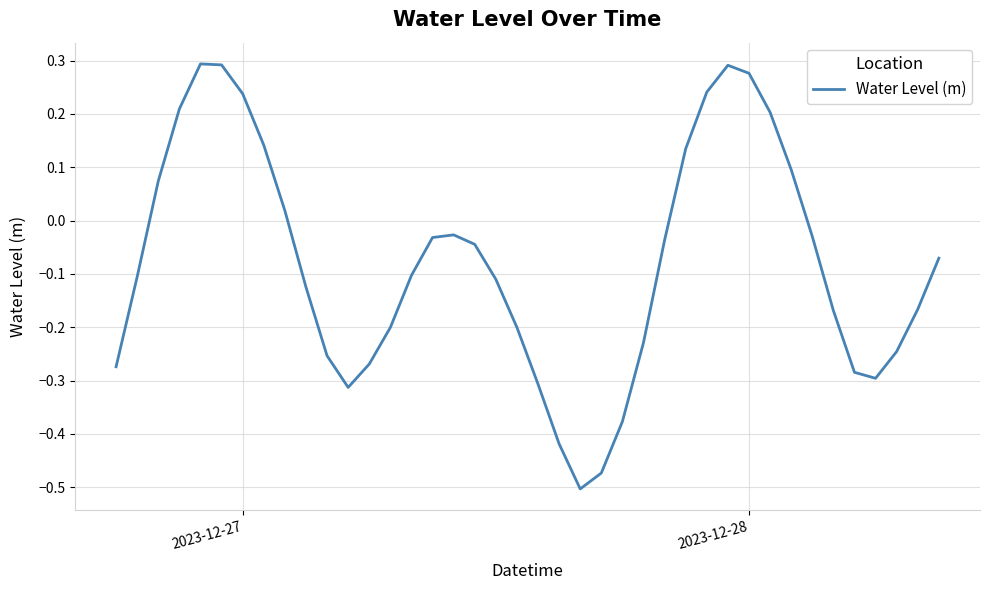

What is the difference between the maximum and minimum values?

0.8